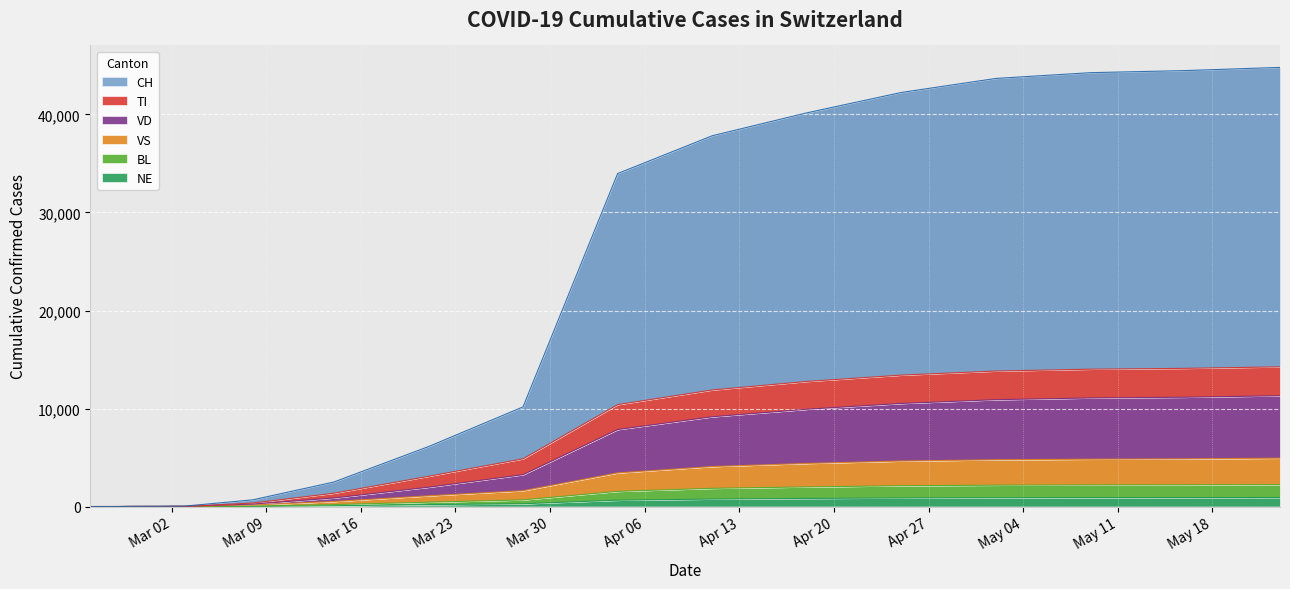

Rank the categories by TI value from lowest to highest.

2020-02-25, 2020-02-26, 2020-02-27, 2020-02-28, 2020-02-29, 2020-03-01, 2020-03-02, 2020-03-03, 2020-03-08, 2020-03-14, 2020-03-21, 2020-03-28, 2020-04-04, 2020-04-11, 2020-04-18, 2020-04-25, 2020-05-02, 2020-05-09, 2020-05-16, 2020-05-23